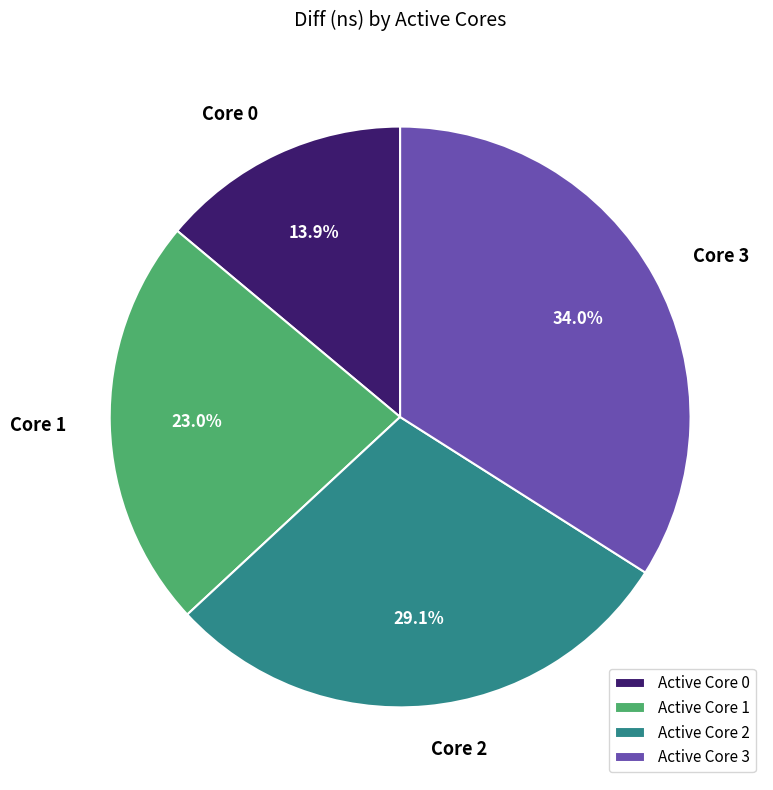

Combined, what portion of the pie is Core 0 and Core 3?

47.9%